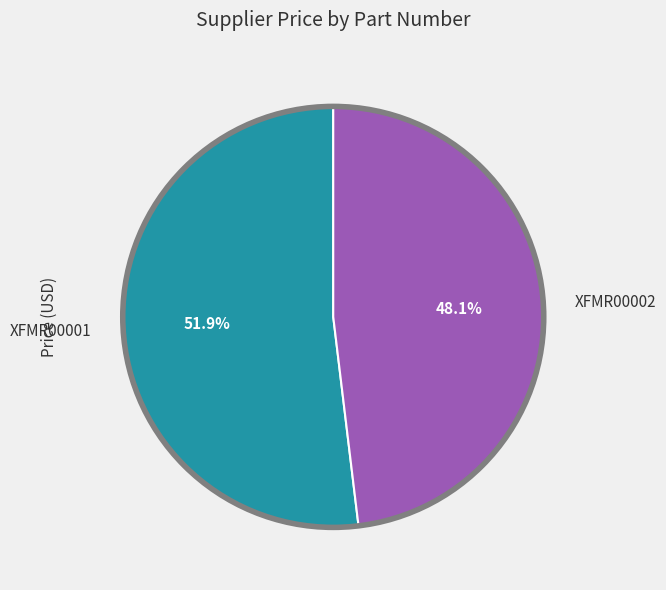

Between XFMR00002 and XFMR00001, which is larger?

XFMR00001